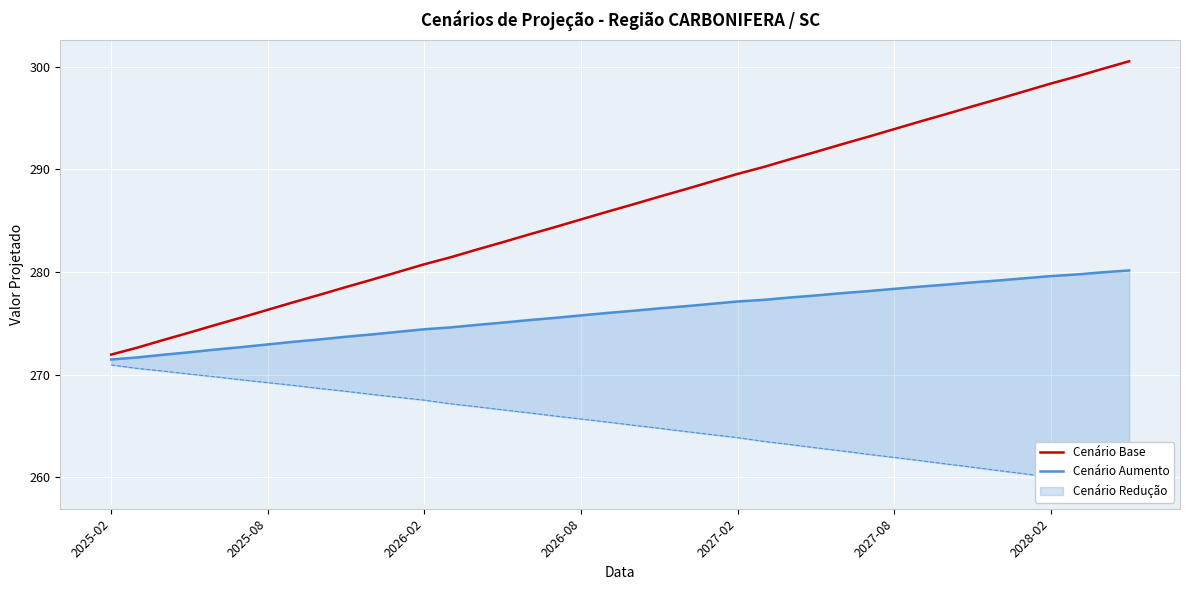

How many lines are shown in the chart?

2